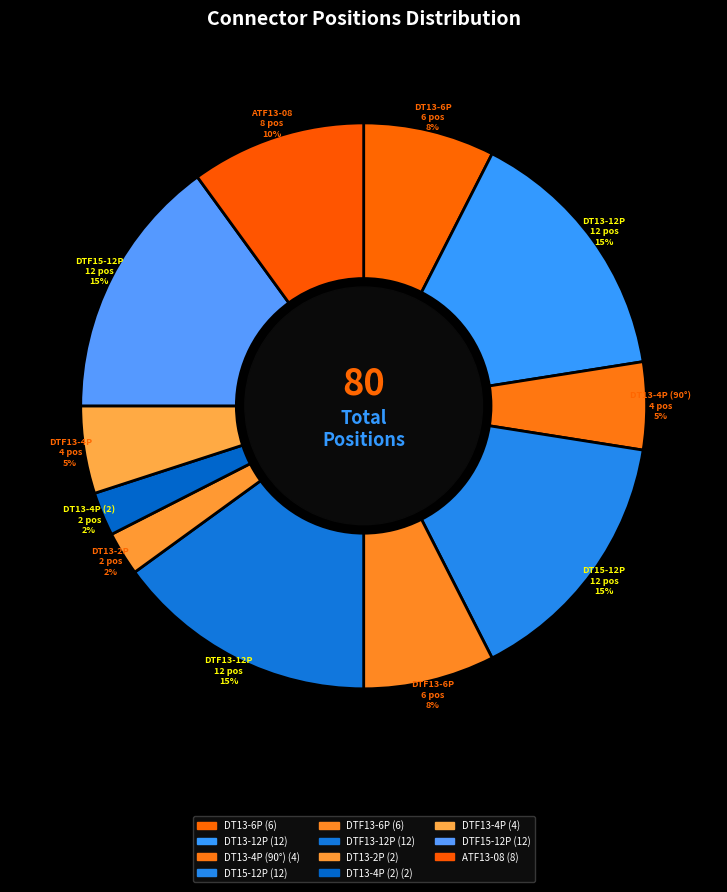

How many slices are in this pie chart?

11